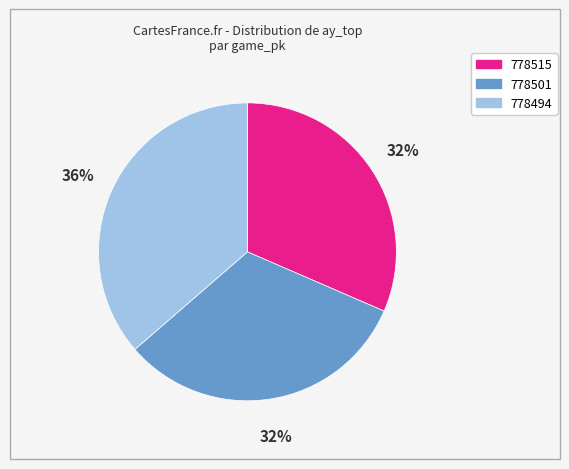

Which category has the biggest portion of the pie?

778494